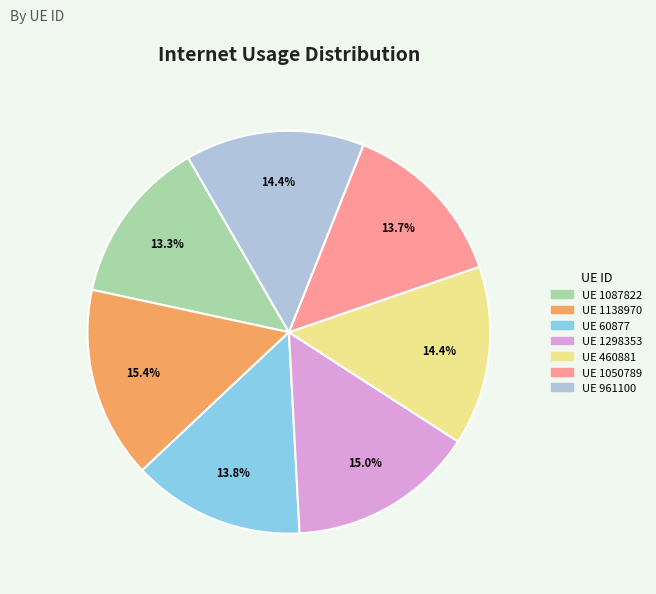

To the nearest percent, what is the difference between the largest and smallest slice percentages?

2%